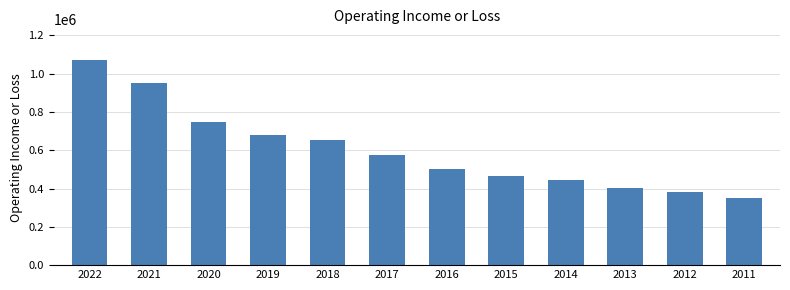

Reading right to left, extract all data points from this chart.

2011=349200	2012=382600	2013=402700	2014=445000	2015=463400	2016=504200	2017=574200	2018=651900	2019=681400	2020=748700	2021=949400	2022=1070600